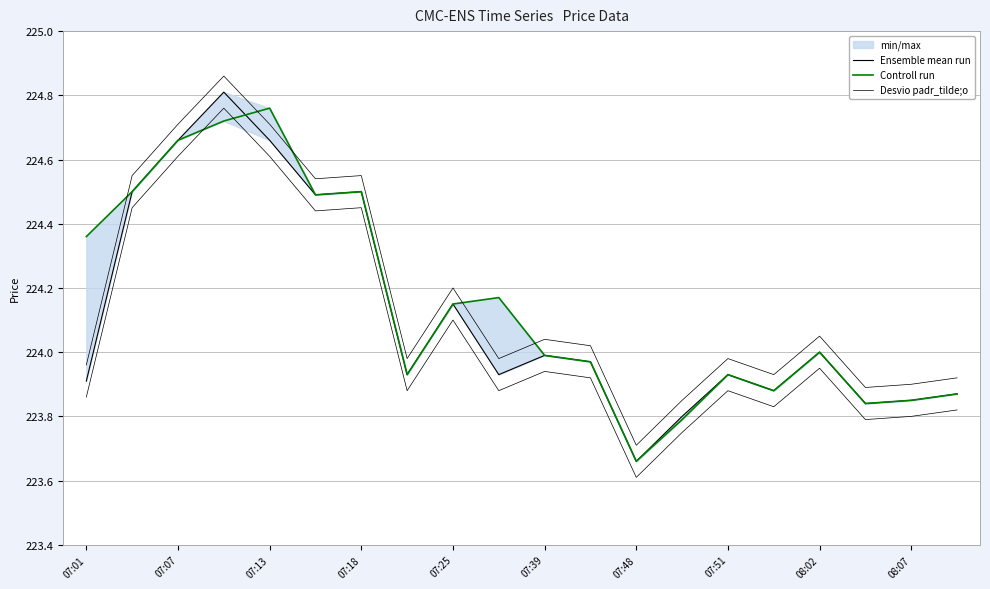

Between 07:51 and 07:39, which is larger?

07:39